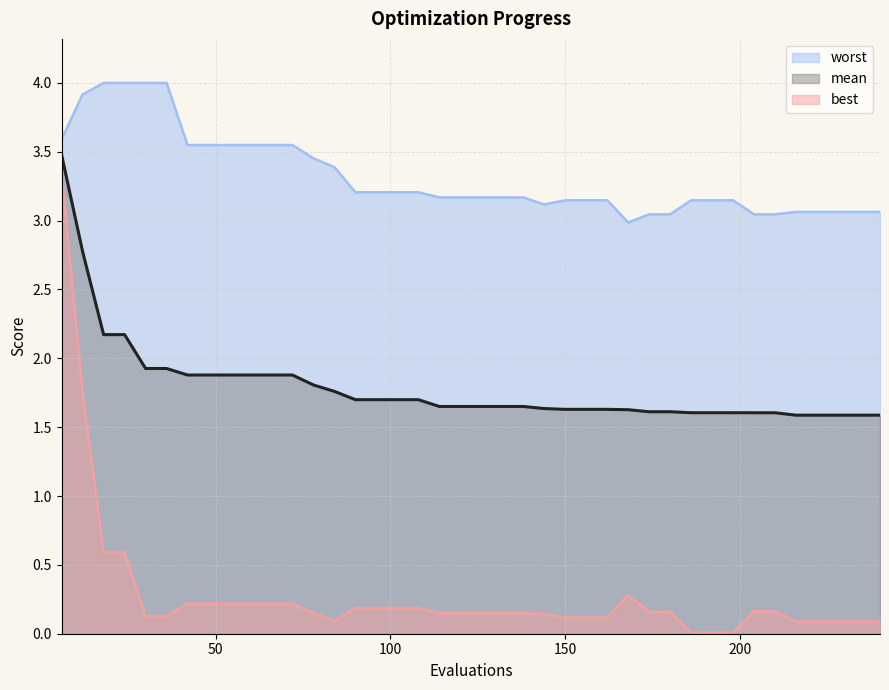

True or false: mean and best intersect in this chart.

False